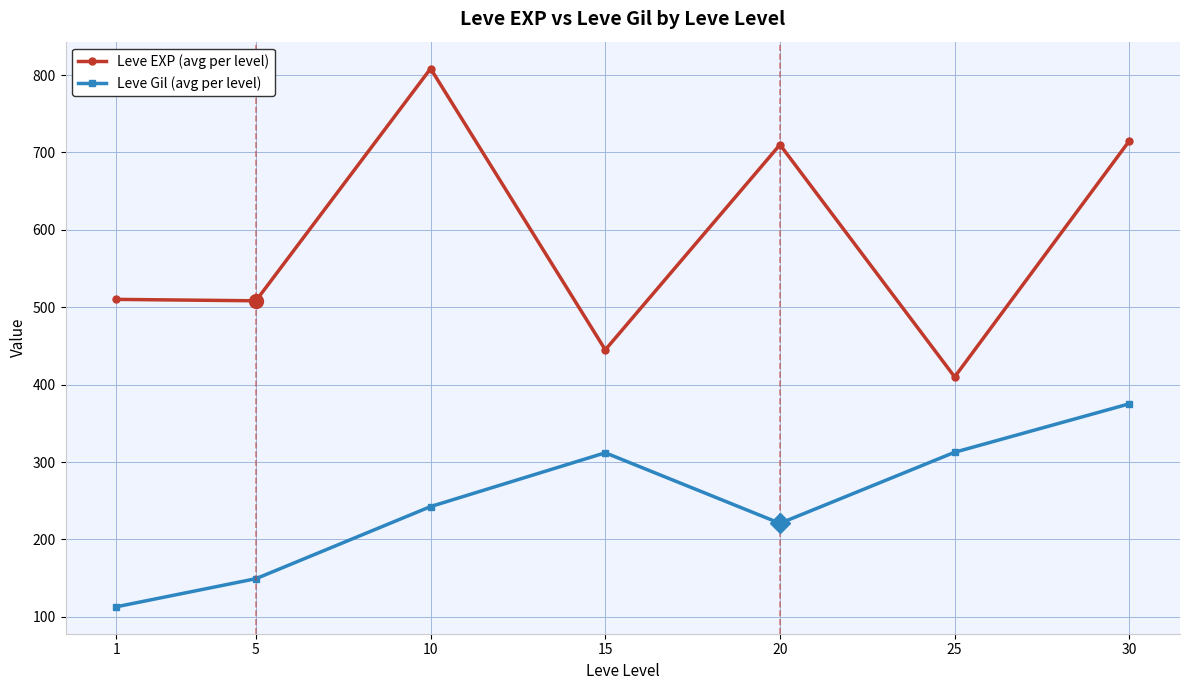

At which label does Leve Gil (avg per level) first exceed 242?

10